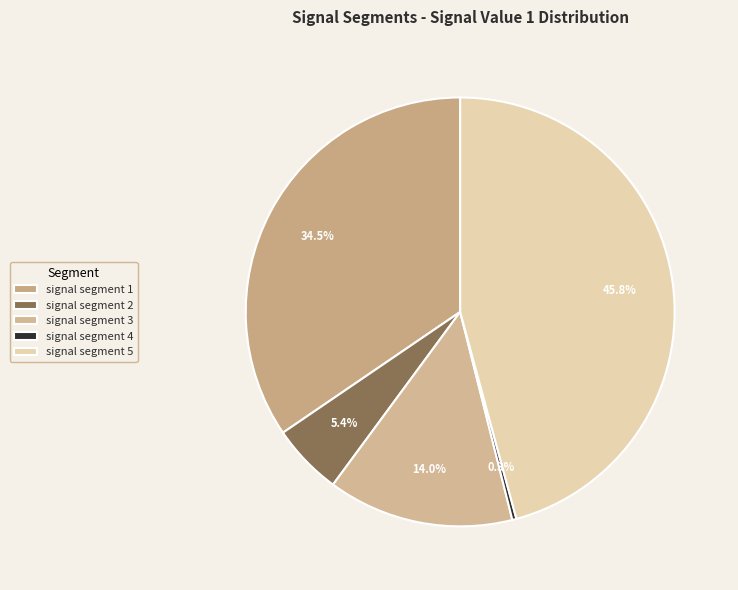

Which has a higher value, signal segment 4 or signal segment 1?

signal segment 1